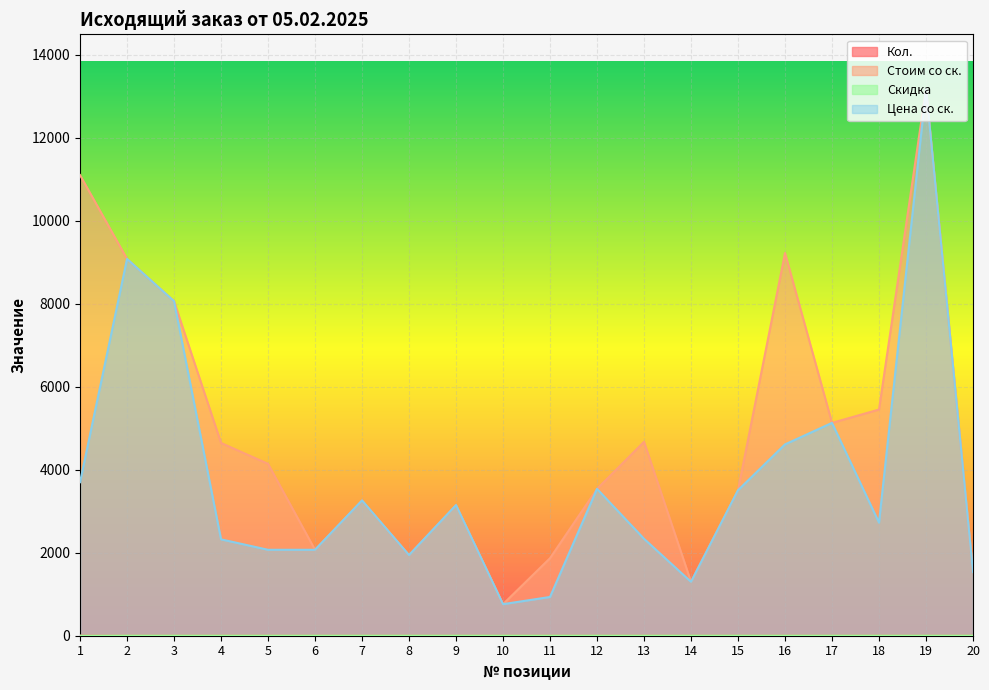

The Цена со ск. series shows 3538.3 at 12. True or false?

True